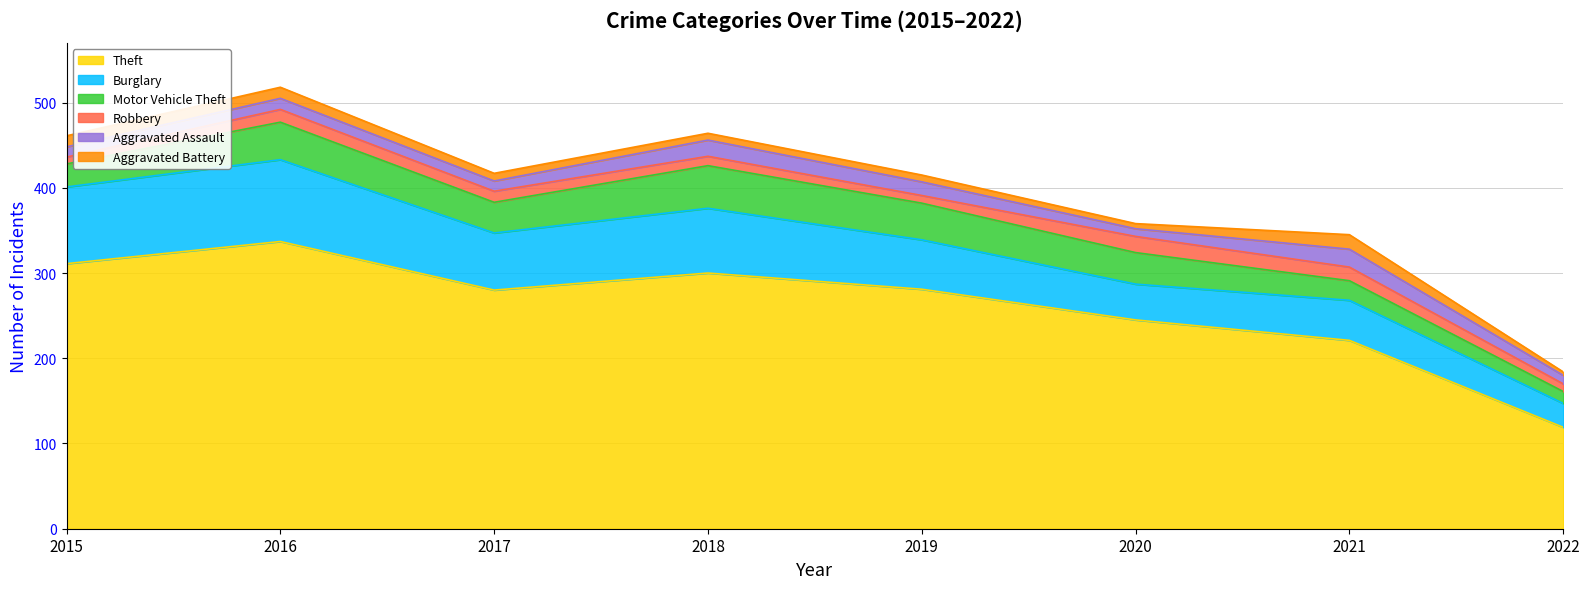

At which label is Aggravated Battery closest to 10?

2017